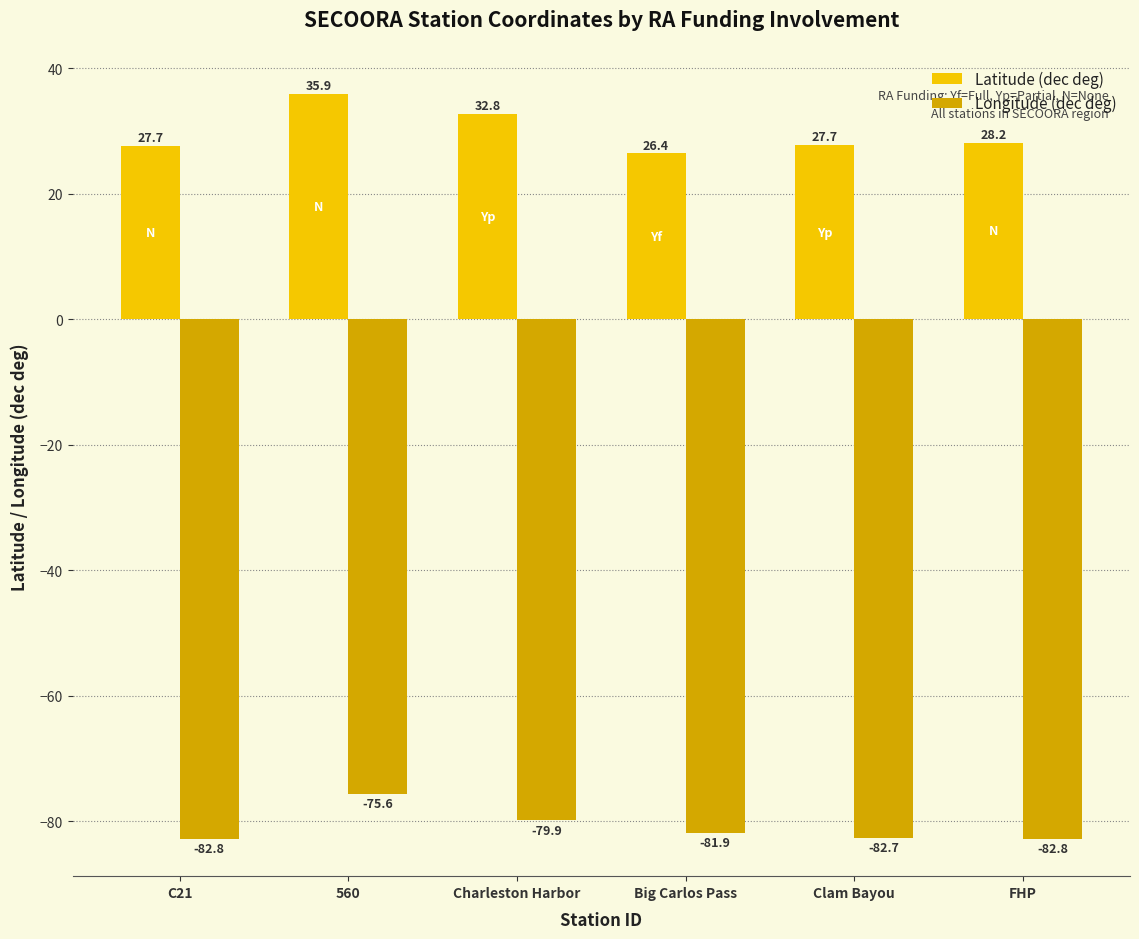

Where is Latitude (dec deg) nearest to the value 31?

Charleston Harbor